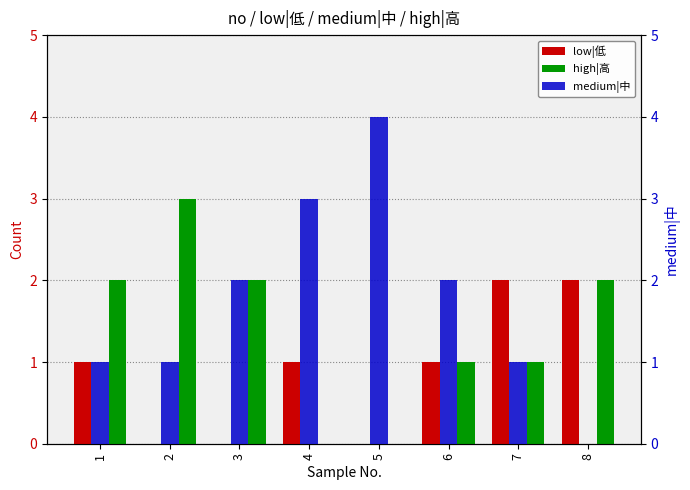

At which category is the sum across all series the highest?

1